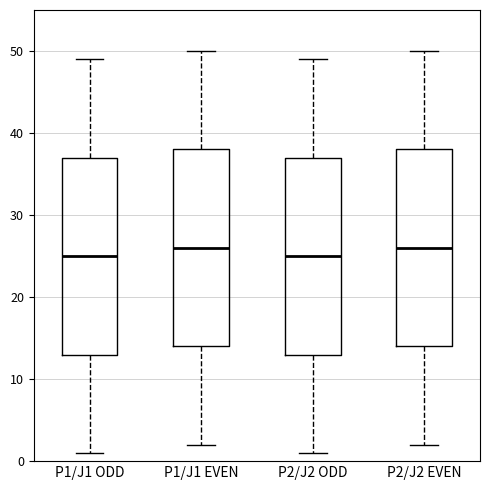

Where is the upper edge of the box for P1/J1 ODD on the y-axis? The values are not printed on the chart, so give them approximately, as read against the axis.

37